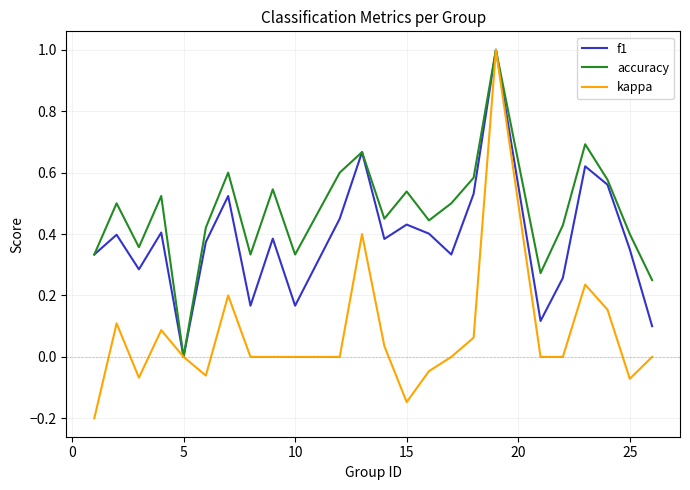

Which series has the widest spread of values?

kappa